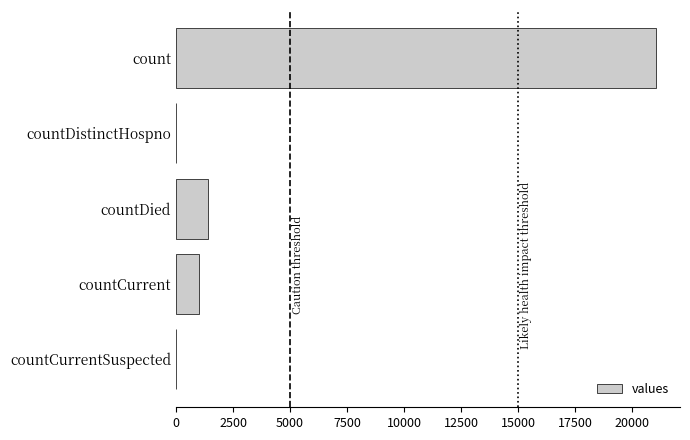

What is the maximum value shown in the chart?

21050